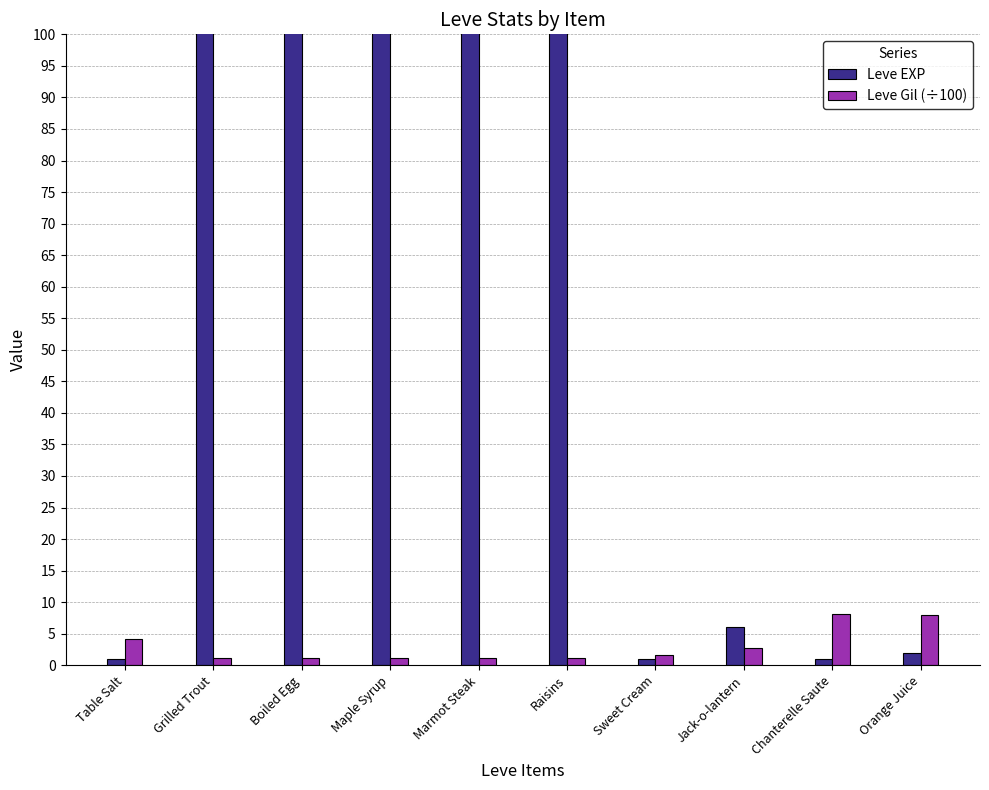

Reading left to right, list all the values displayed in this chart.

Leve EXP: 1.0	540.0	630.0	370.0	900.0	370.0	1.0	6.0	1.0	2.0
Leve Gil (÷100): 4.2	1.1	1.1	1.1	1.1	1.1	1.7	2.8	8.1	7.9